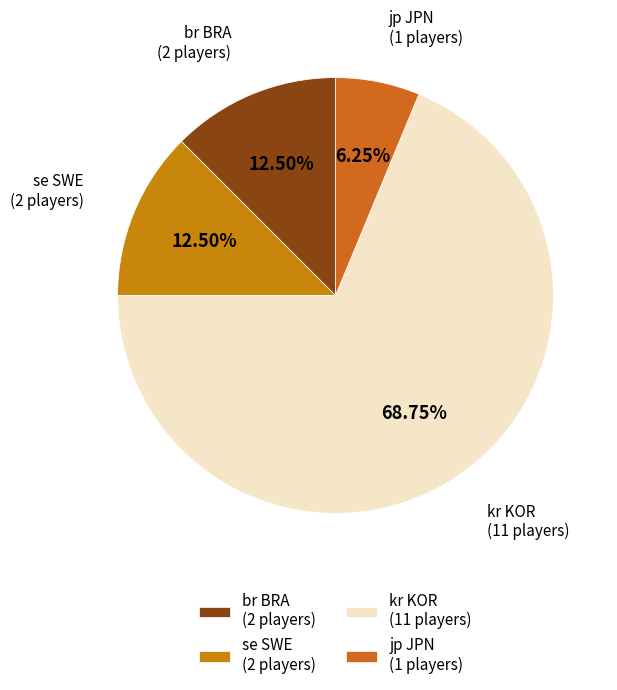

Which has a higher value, br BRA (2 players) or jp JPN (1 players)?

br BRA (2 players)